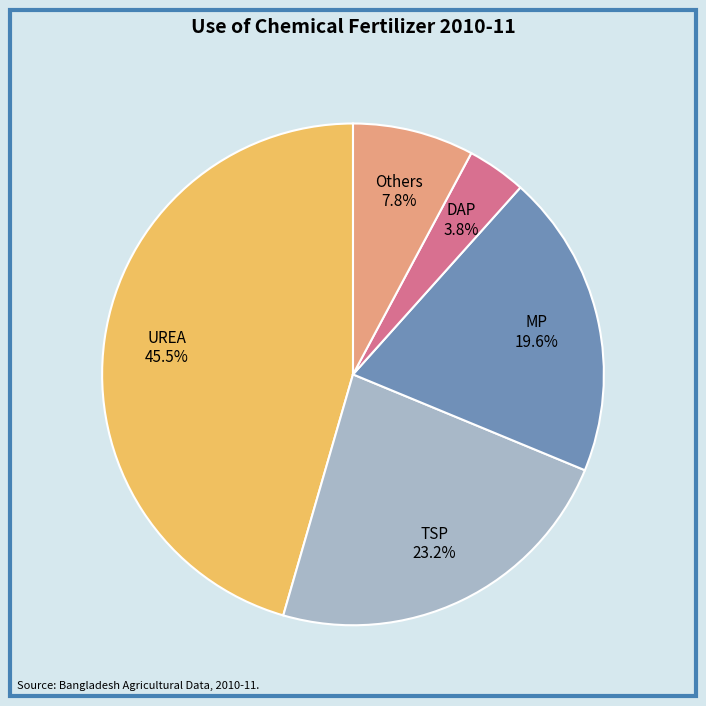

Does TSP represent more than half of the total?

No